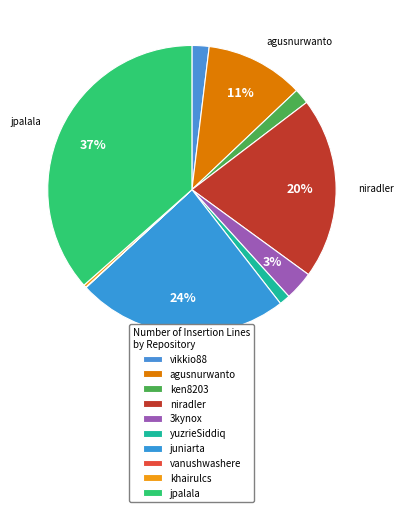

To the nearest percent, what portion does ken8203 represent?

2%